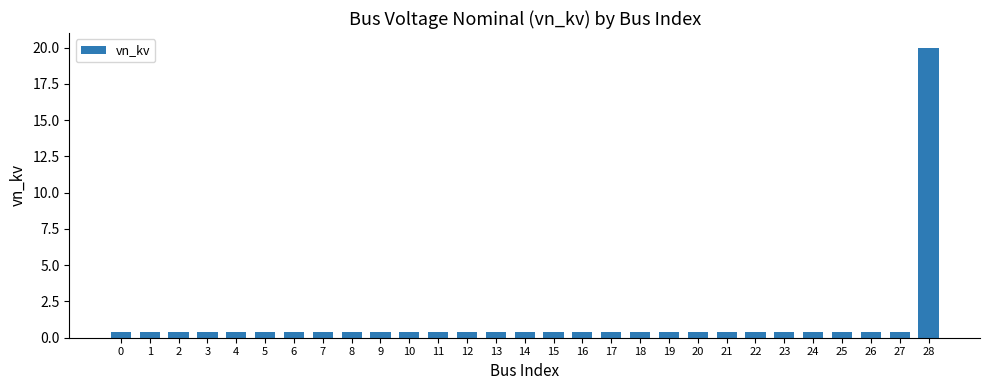

The chart shows a value of 0.4 at 8. True or false?

True